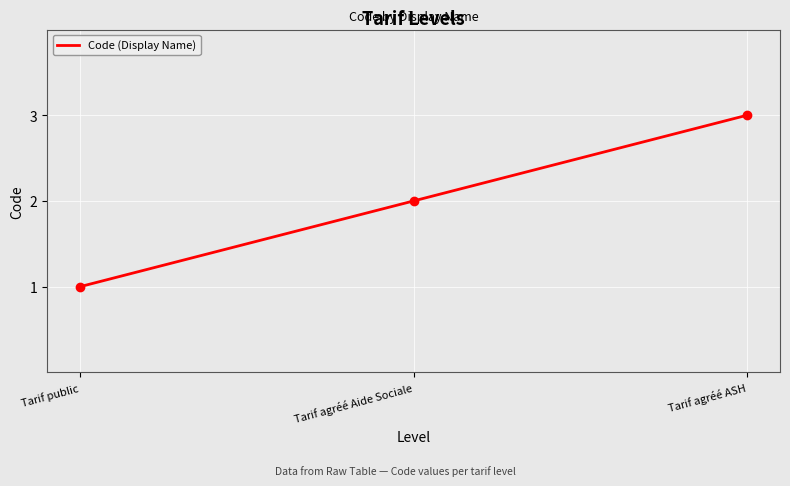

Reading right to left, transcribe all the data shown in this chart.

Tarif agréé ASH=3	Tarif agréé Aide Sociale=2	Tarif public=1